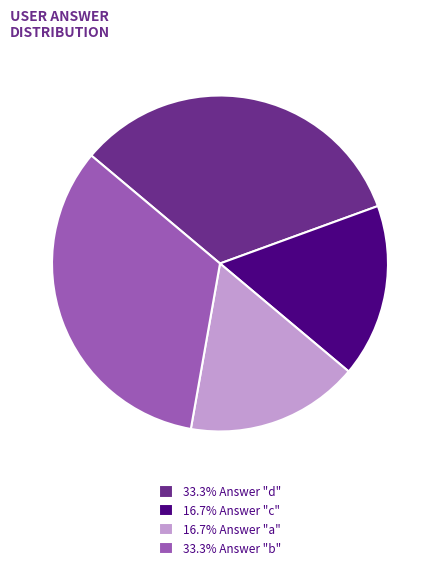

Approximately how many times larger is the value at 16.7% Answer "c" compared to 16.7% Answer "a"?

1.0